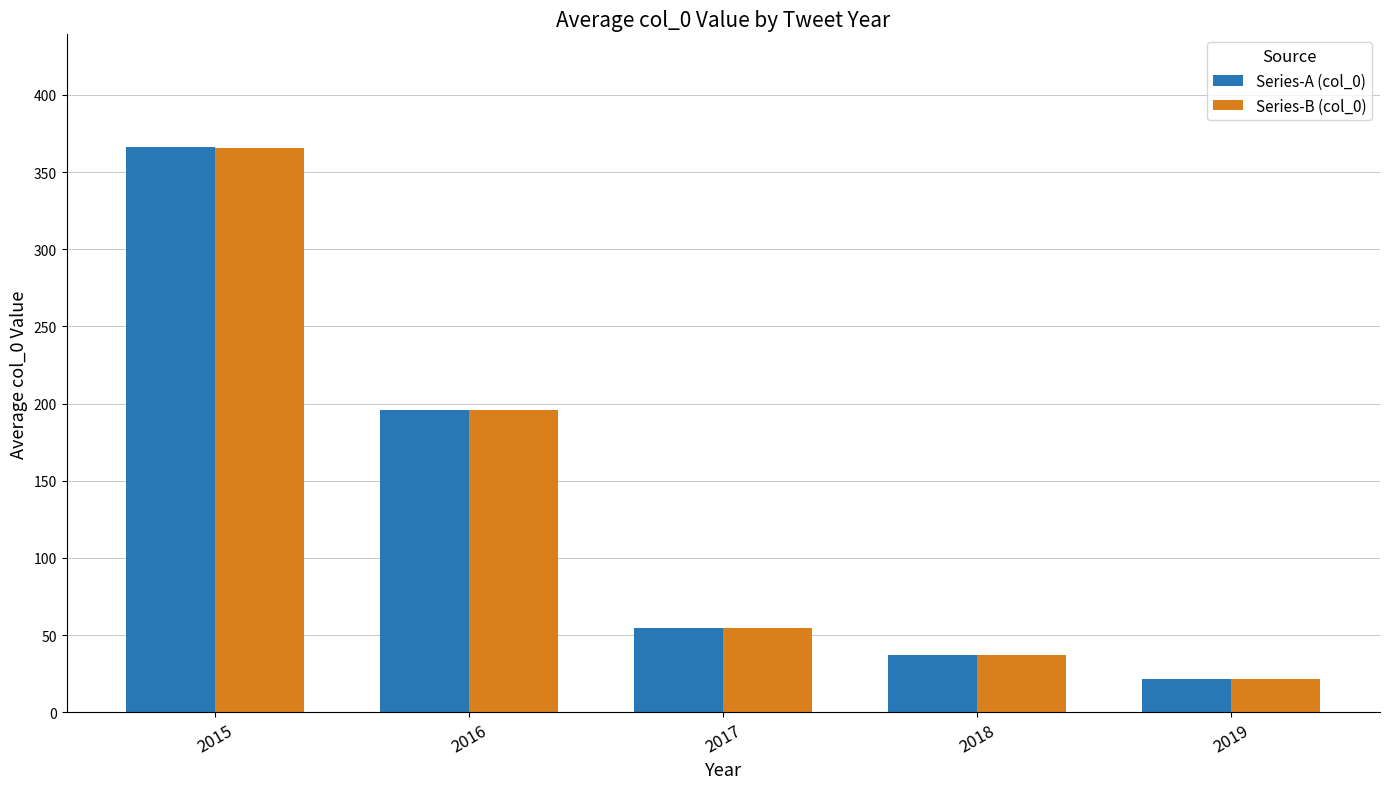

What is the value of the Series-B (col_0) bar at the 1st from the left?

365.3